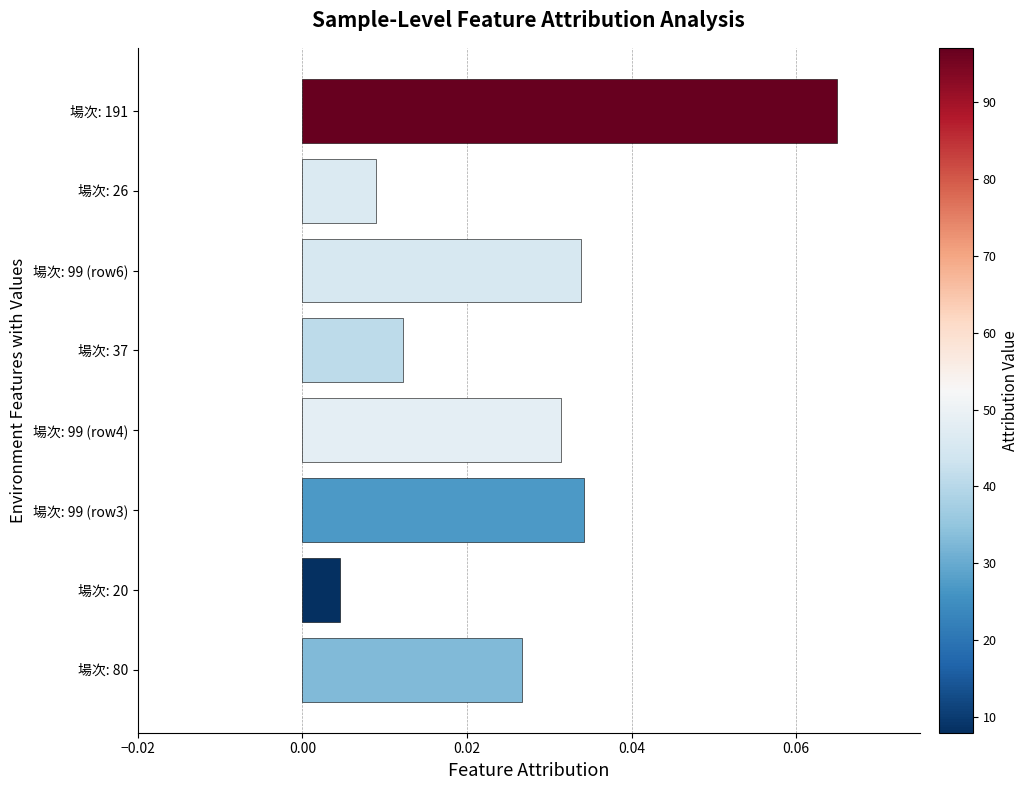

What is the sum of all values?

0.2